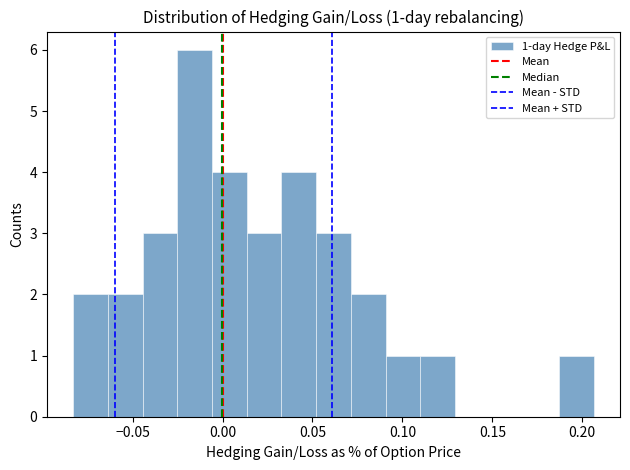

Read against the x-axis, roughly where is the centre of the tallest bar?

-0.015